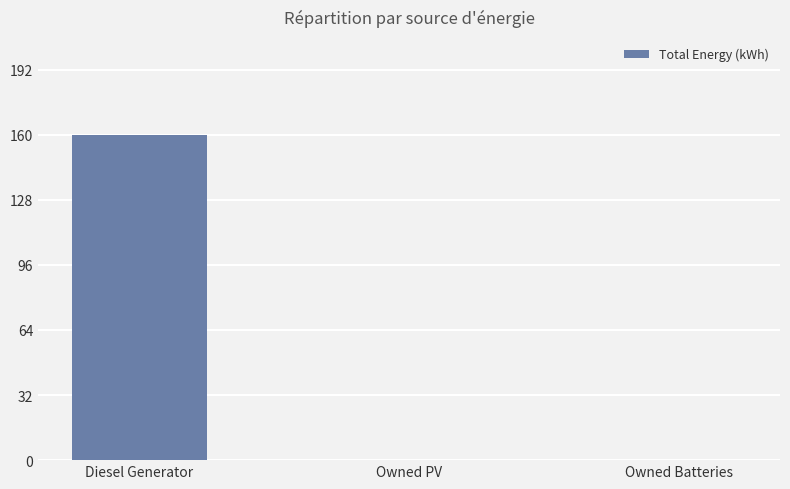

What is the change in value from Diesel Generator to Owned PV?

-160